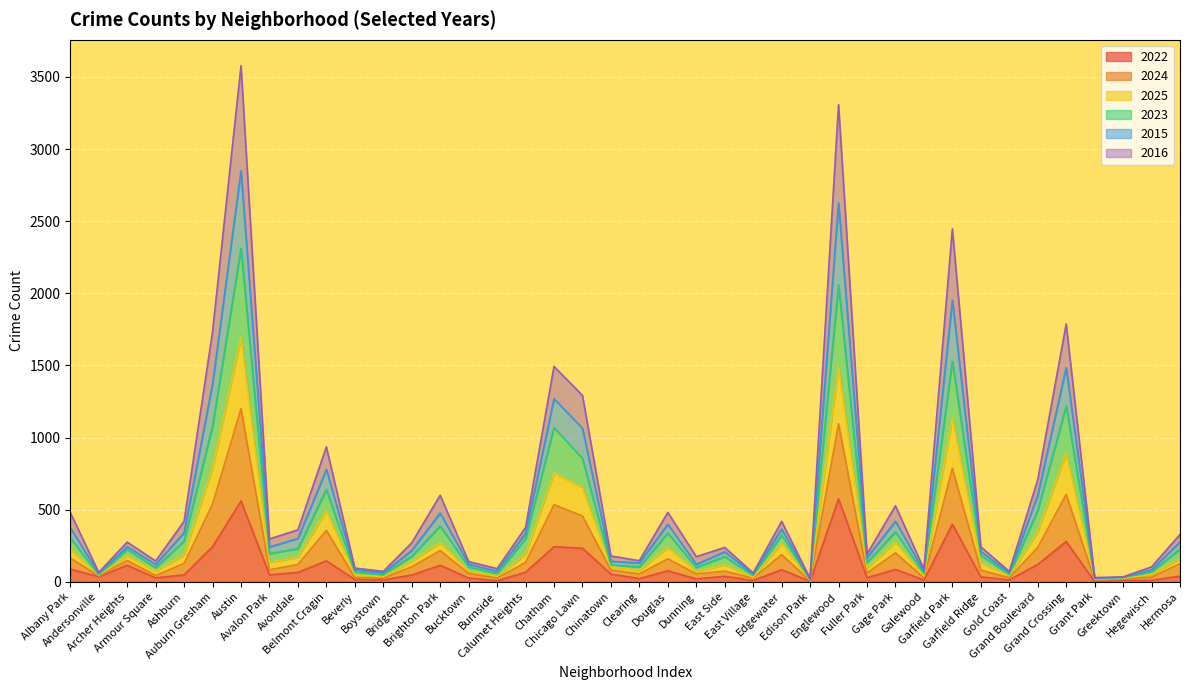

What is the maximum value for 2022?

575